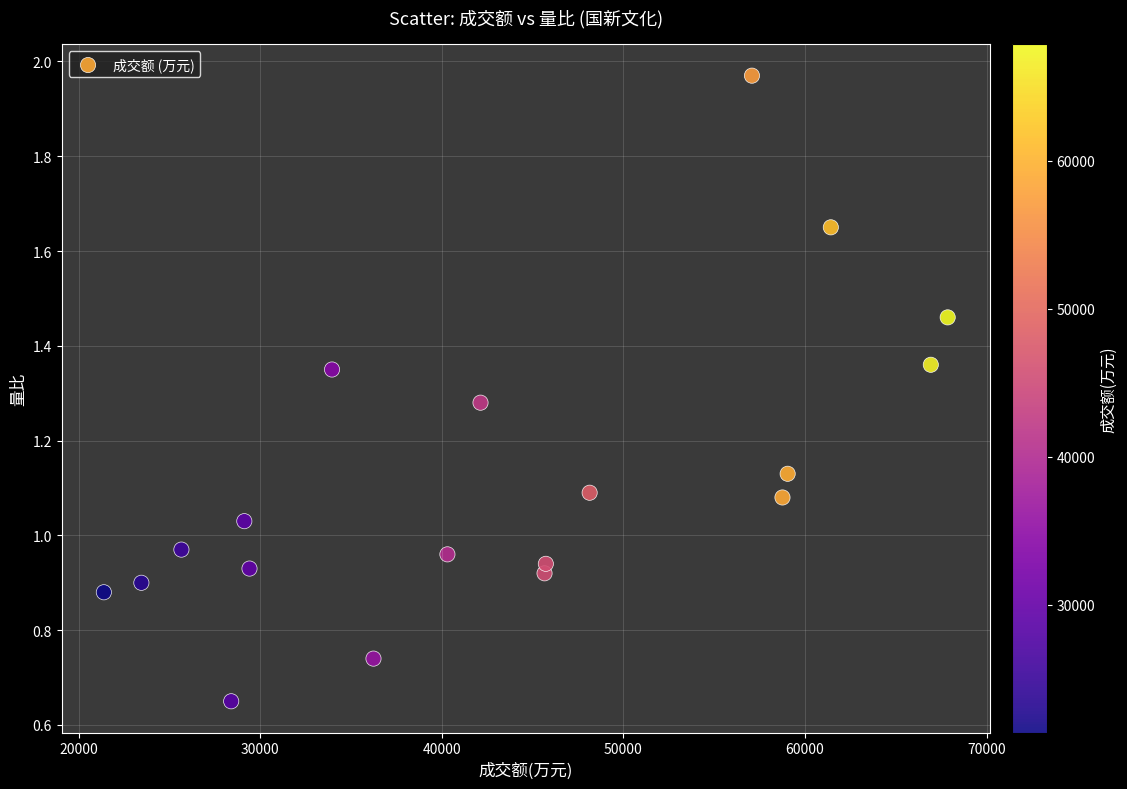

What is the range of X values (max minus min)?

46479.0